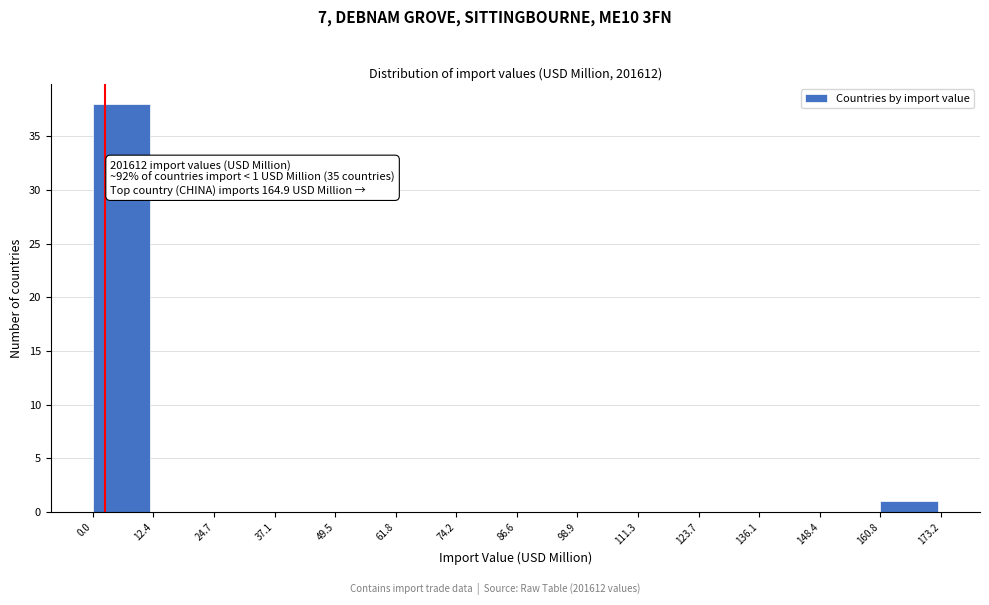

Over which range of the x-axis is the bar tallest?

0.0 to 12.4